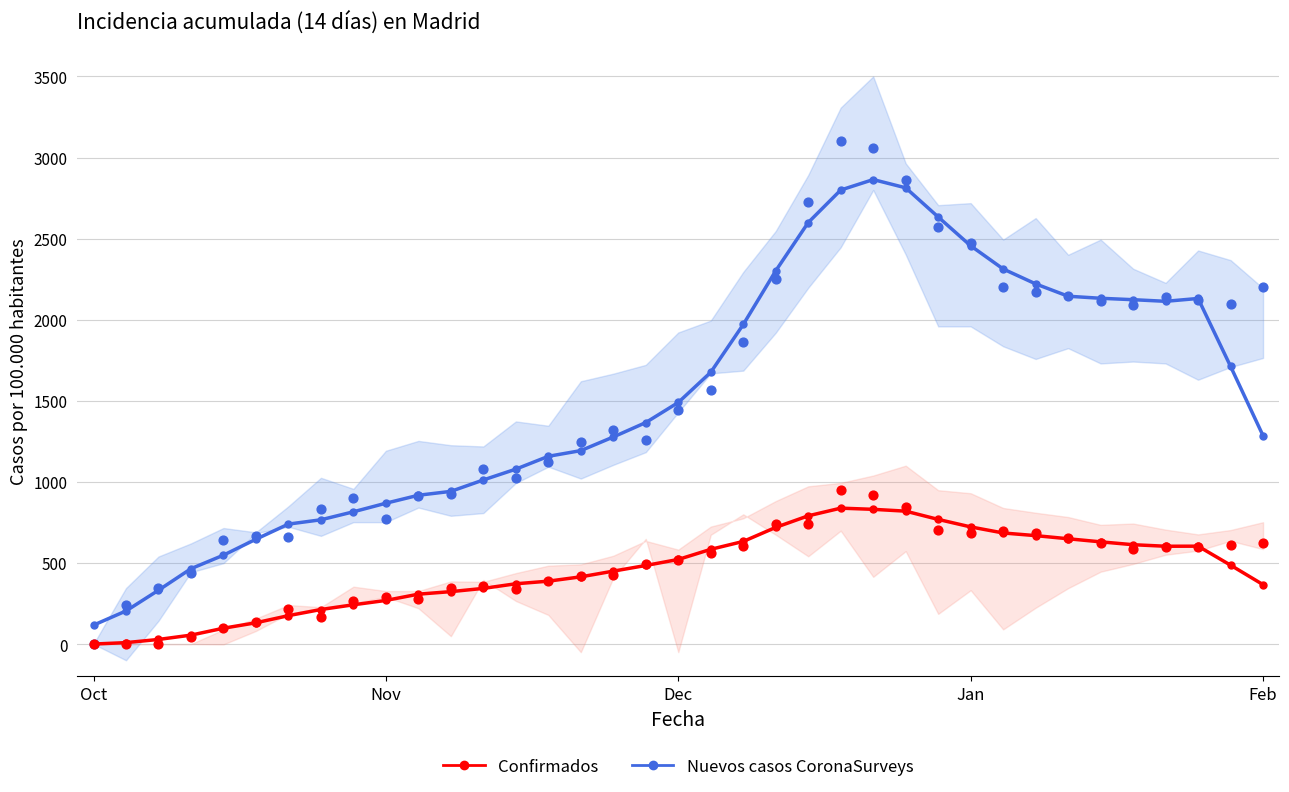

What is the total value across all series at 6?

914.9